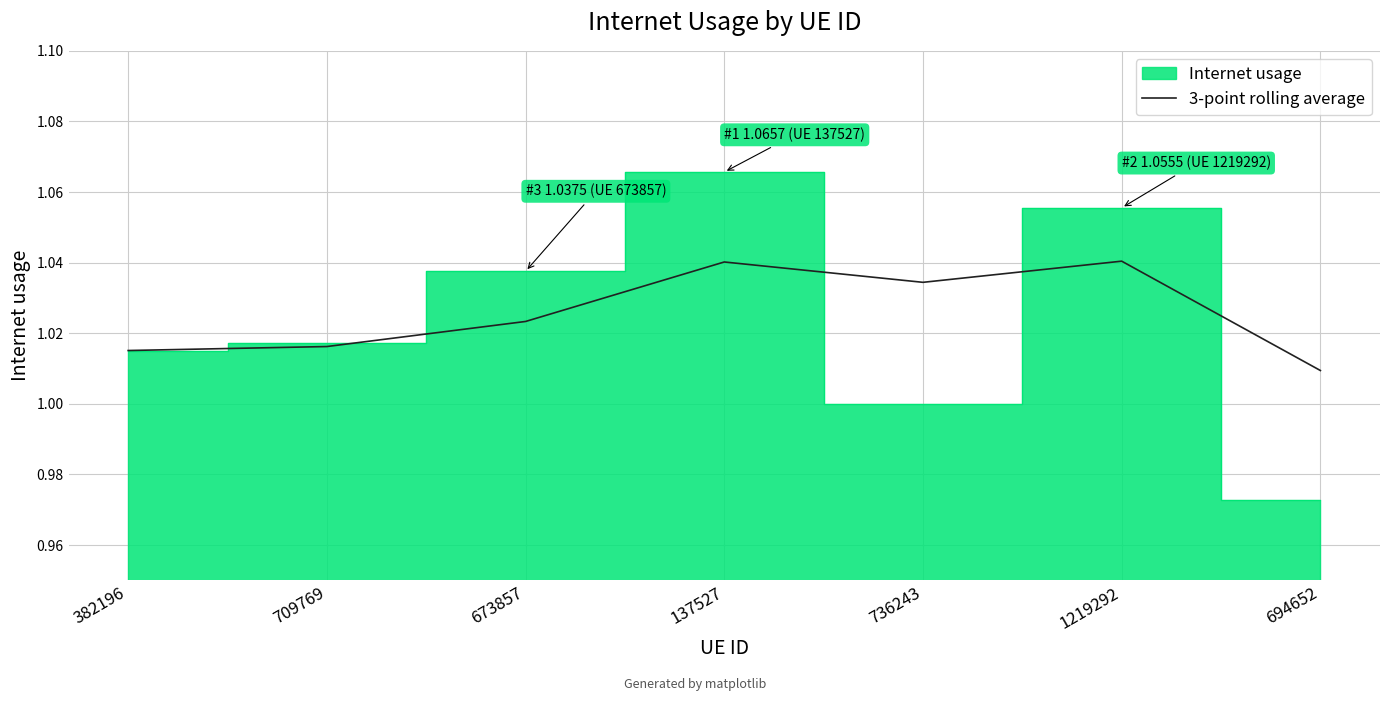

What is the minimum value shown in the chart?

1.0